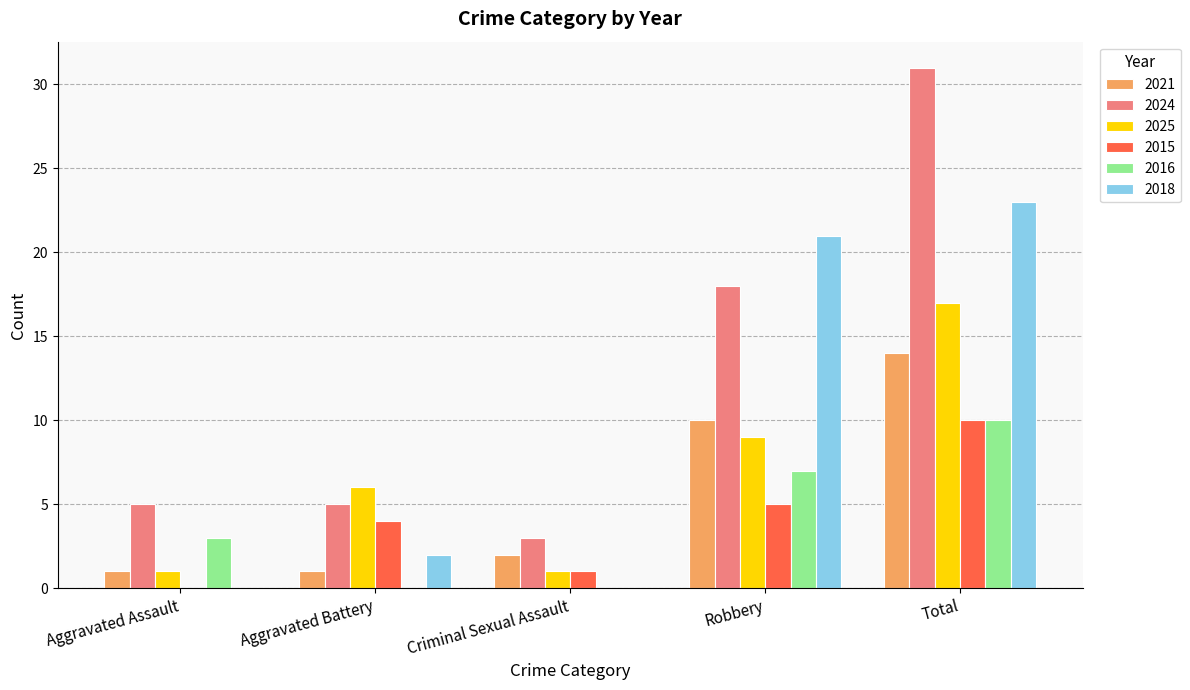

What is the spread (max minus min) of values at Total?

21